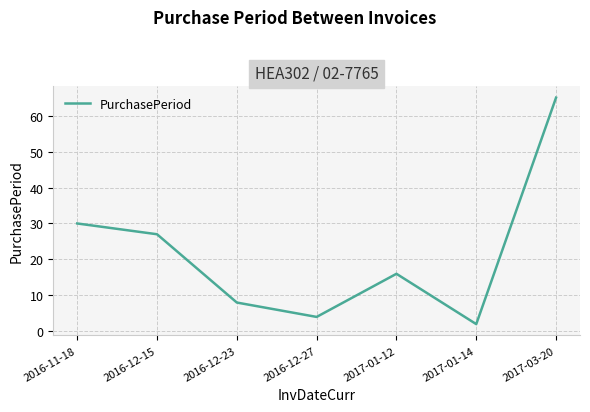

True or false: the data has more than 1 interior local peaks.

False